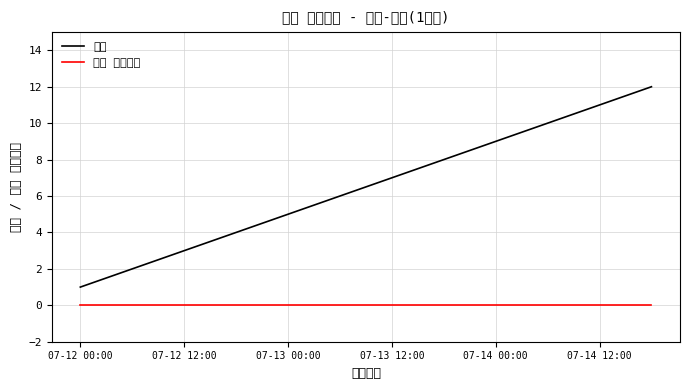

True or false: 지수 수정사항 and 순서 intersect in this chart.

False